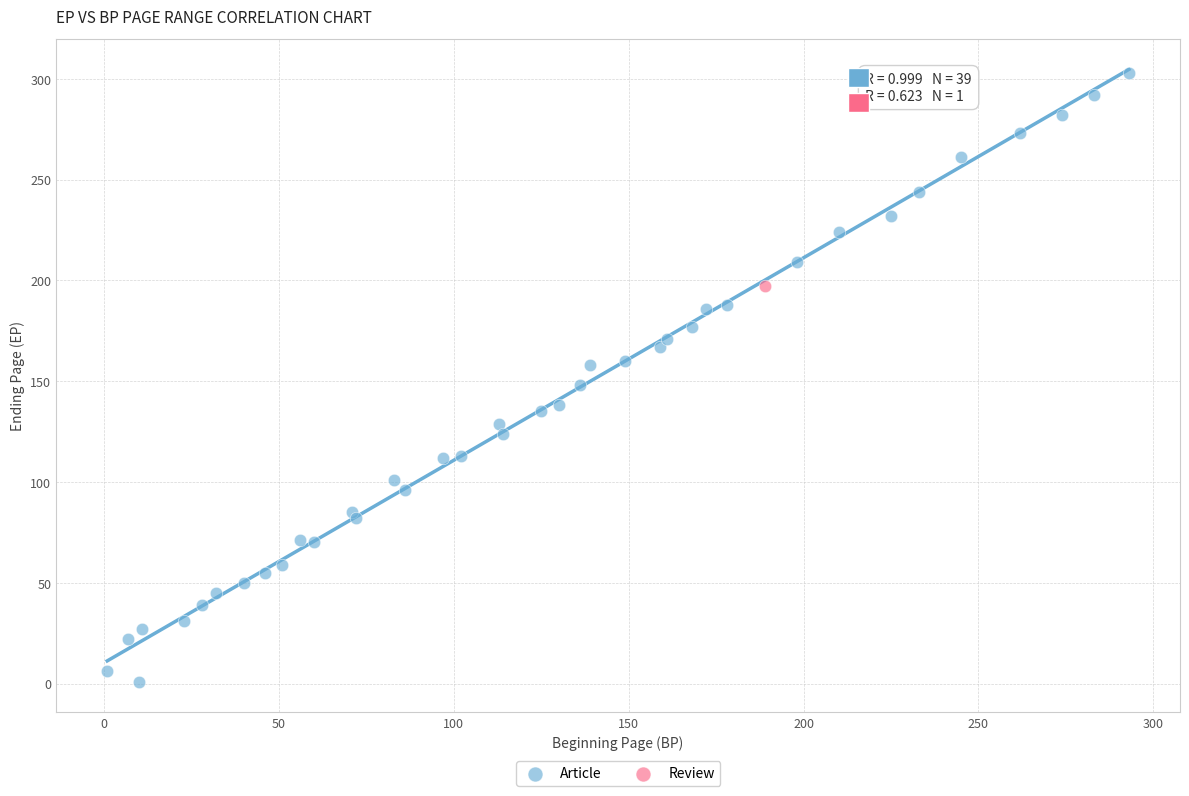

What are all the series names shown in the legend?

Article, Review